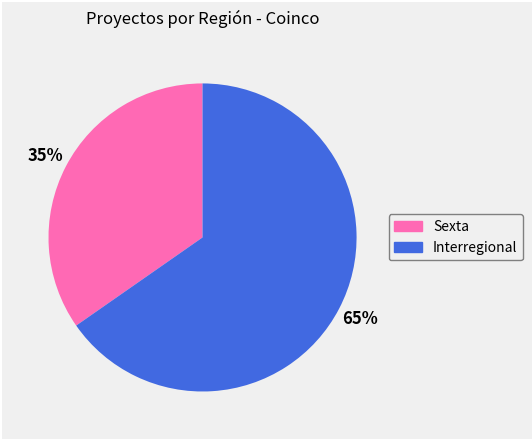

Count the number of slices in the pie.

2